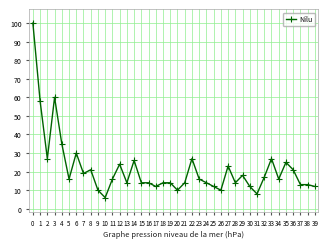

True or false: the data shows 19 at 7.

True